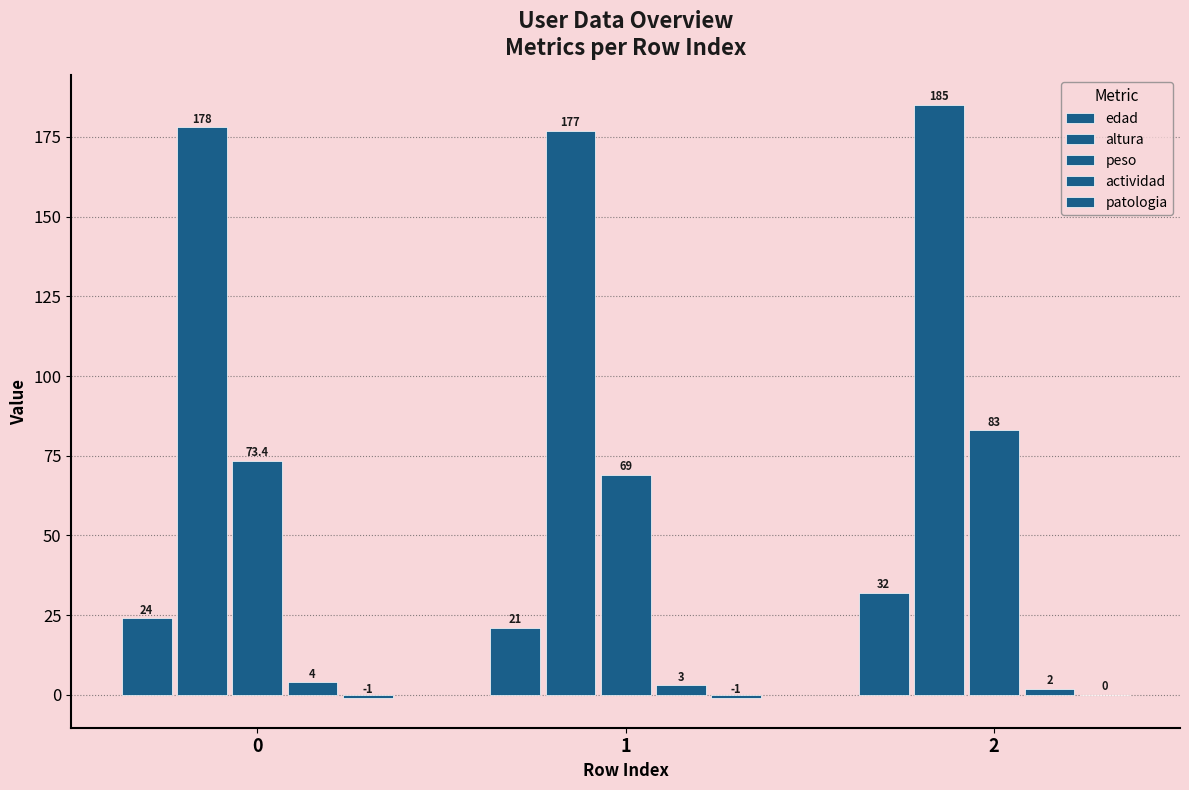

Are the bars horizontal?

No